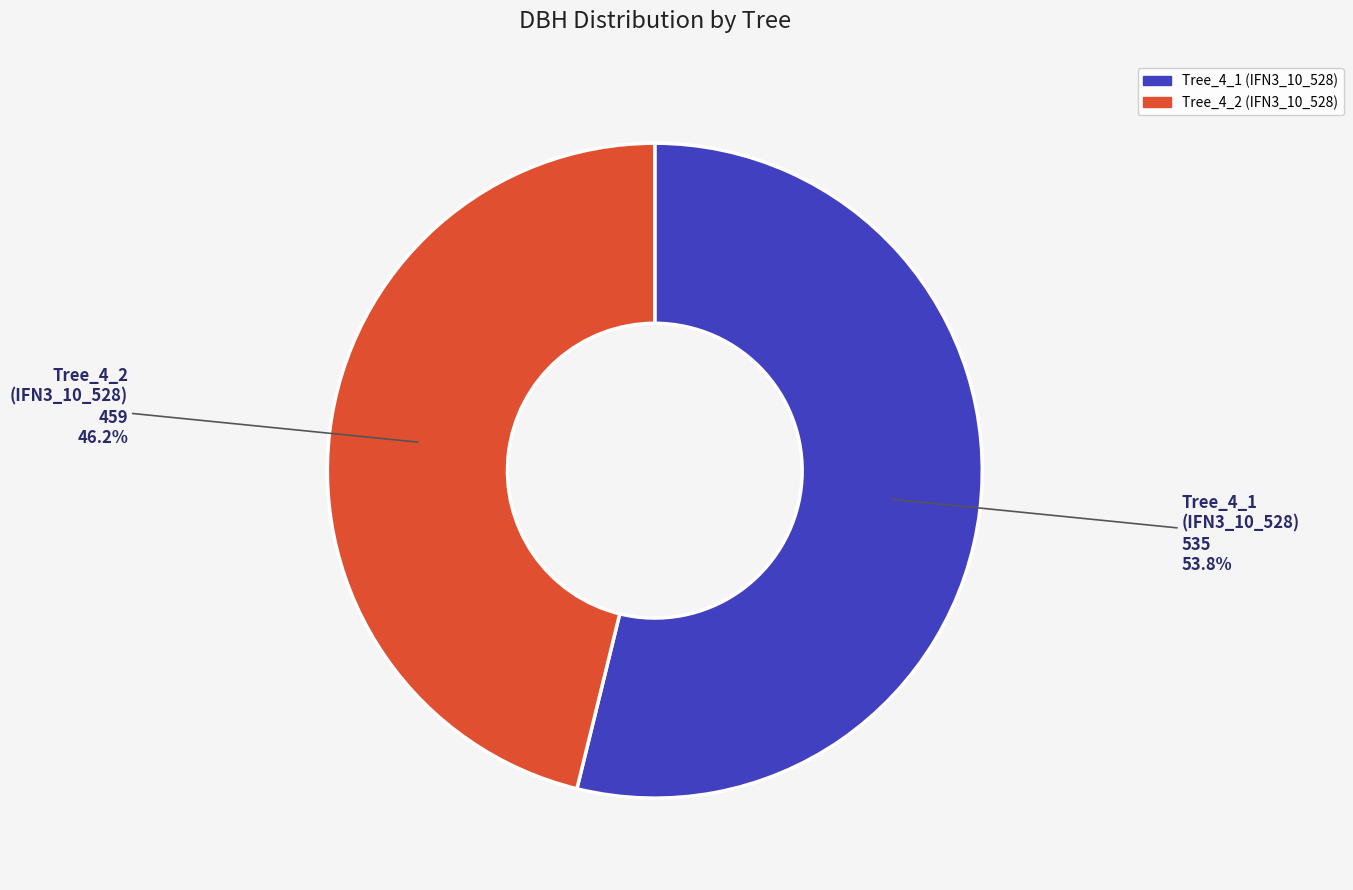

Is there a majority slice in this chart?

Yes